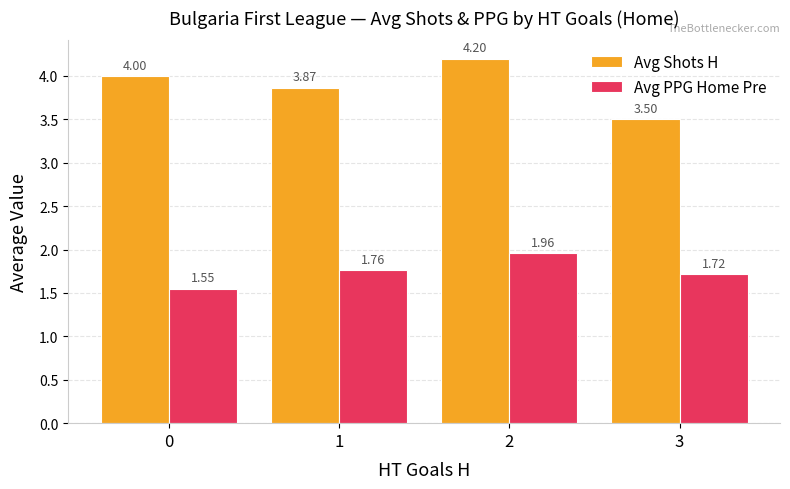

Rank the categories by Avg Shots H value from lowest to highest.

3, 1, 0, 2